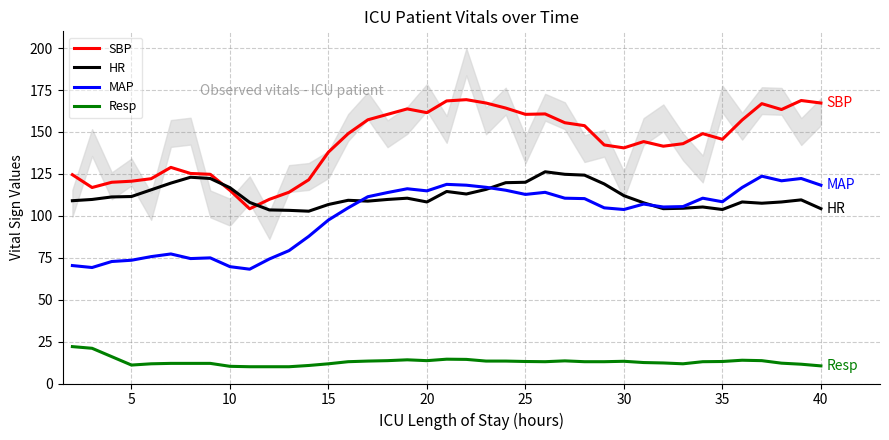

Reading right to left, list all the values displayed in this chart.

SBP: 167.2	168.8	163.4	166.9	157.1	145.6	149.0	143.0	141.5	144.2	140.5	142.2	153.8	155.5	160.8	160.5	164.2	167.2	169.2	168.5	161.5	163.8	160.5	157.2	149.0	138.0	121.5	114.1	109.8	104.2	115.2	124.8	125.2	128.9	122.1	120.6	120.0	116.9	124.5
HR: 104.2	109.5	108.2	107.5	108.2	103.8	105.2	104.5	104.2	107.8	112.0	119.0	124.2	124.8	126.2	120.0	119.8	115.8	113.0	114.5	108.2	110.5	109.8	108.8	109.2	106.8	102.8	103.2	103.5	108.0	116.8	122.2	123.0	119.5	115.5	111.5	111.2	109.8	109.0
MAP: 118.2	122.2	120.9	123.6	116.9	108.4	110.5	105.5	105.2	107.0	103.8	104.8	110.2	110.5	114.0	112.8	115.2	117.0	118.2	118.8	114.9	116.1	113.9	111.4	104.8	97.5	87.8	79.2	74.2	68.2	69.7	74.9	74.5	77.2	75.7	73.5	72.8	69.2	70.3
Resp: 10.5	11.5	12.1	13.6	13.9	13.1	13.0	11.8	12.2	12.5	13.2	13.0	13.0	13.5	13.0	13.1	13.4	13.4	14.4	14.5	13.6	14.1	13.6	13.4	13.0	11.8	10.8	10.0	10.0	10.0	10.2	12.0	12.0	12.0	11.8	11.0	16.0	21.0	22.0